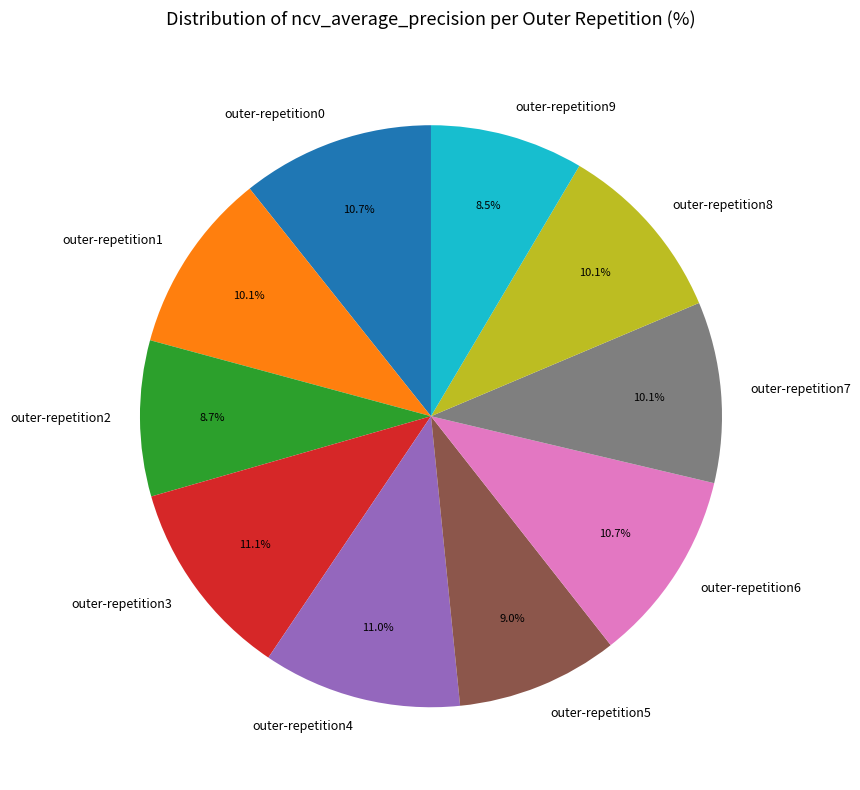

Does any single category account for the majority?

No